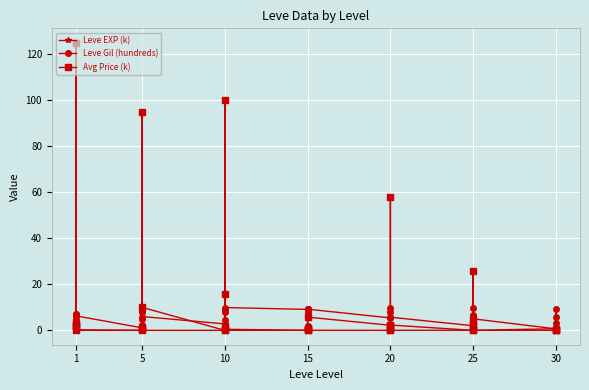

At how many categories does at least one series exceed 65?

3